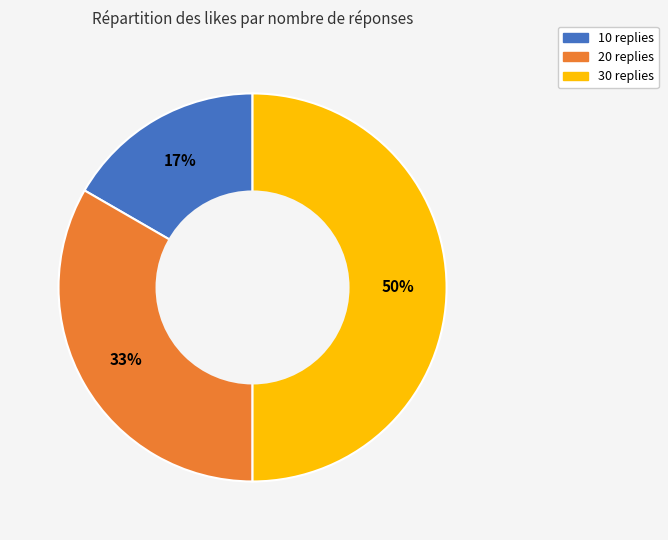

To the nearest percent, what portion does 30 represent?

50%